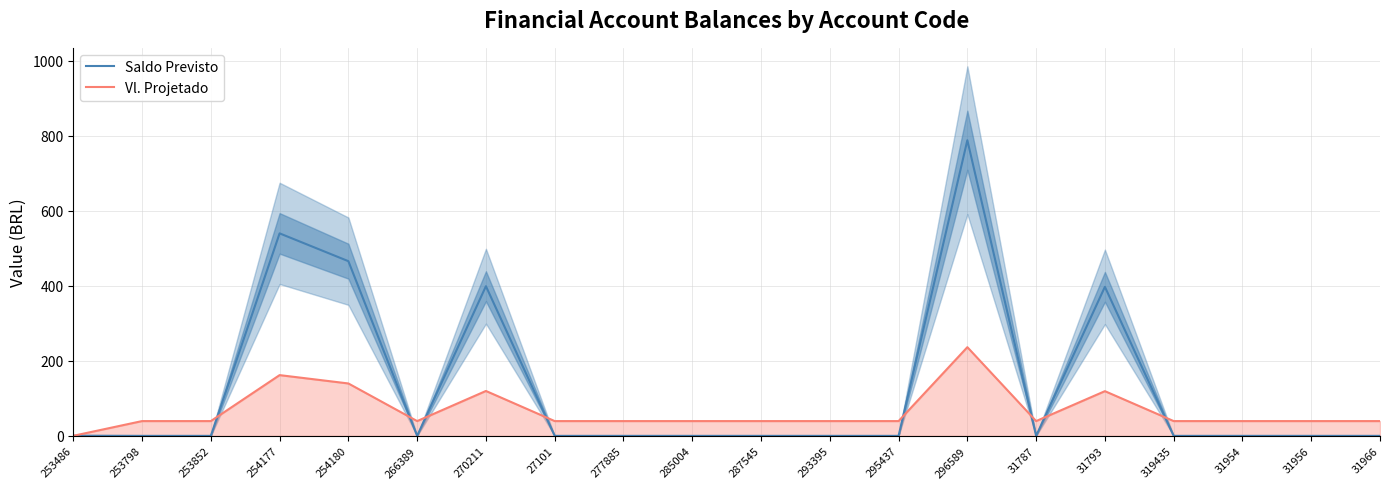

Which has a higher value, 253852 or 31956?

253852